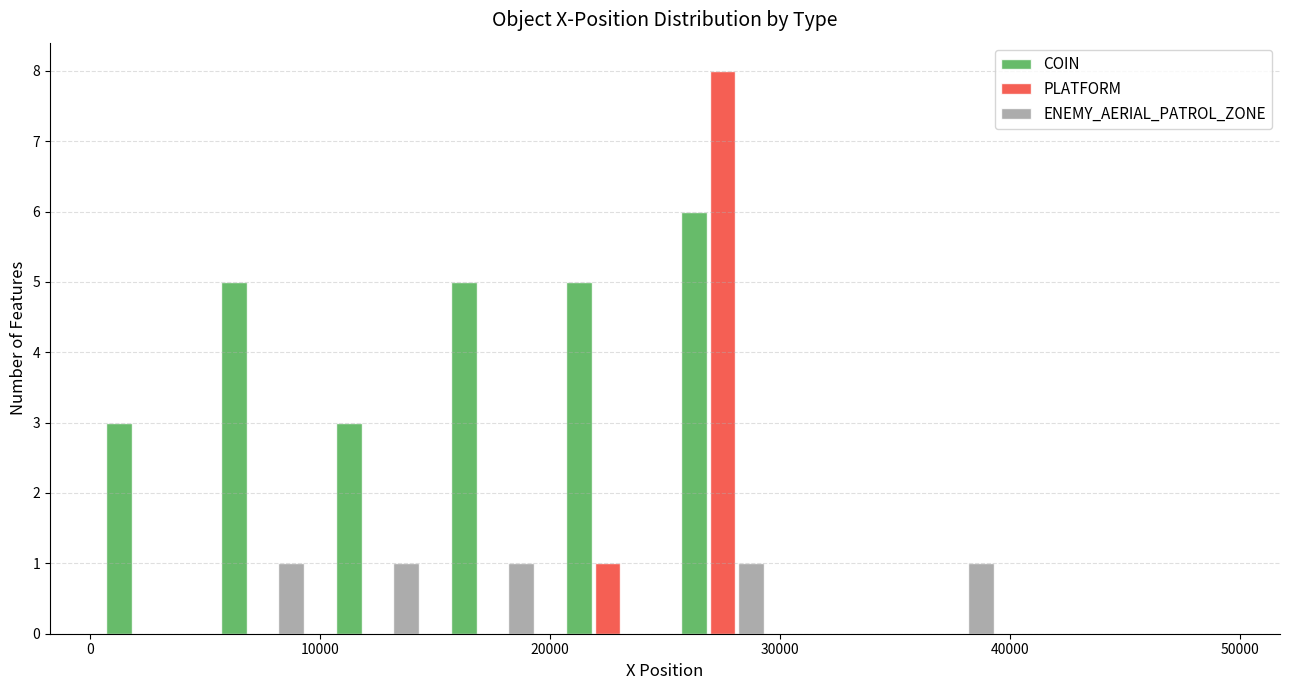

Reading left to right, list every range on the x-axis with the height of the bar of each series over it. The values are not printed on the chart, so give them approximately, as read against the axis.

0 to 5000: COIN=3	PLATFORM=0	ENEMY_AERIAL_PATROL_ZONE=0
5000 to 10000: COIN=5	PLATFORM=0	ENEMY_AERIAL_PATROL_ZONE=1
10000 to 15000: COIN=3	PLATFORM=0	ENEMY_AERIAL_PATROL_ZONE=1
15000 to 20000: COIN=5	PLATFORM=0	ENEMY_AERIAL_PATROL_ZONE=1
20000 to 25000: COIN=5	PLATFORM=1	ENEMY_AERIAL_PATROL_ZONE=0
25000 to 30000: COIN=6	PLATFORM=8	ENEMY_AERIAL_PATROL_ZONE=1
30000 to 35000: COIN=0	PLATFORM=0	ENEMY_AERIAL_PATROL_ZONE=0
35000 to 40000: COIN=0	PLATFORM=0	ENEMY_AERIAL_PATROL_ZONE=1
40000 to 45000: COIN=0	PLATFORM=0	ENEMY_AERIAL_PATROL_ZONE=0
45000 to 50000: COIN=0	PLATFORM=0	ENEMY_AERIAL_PATROL_ZONE=0